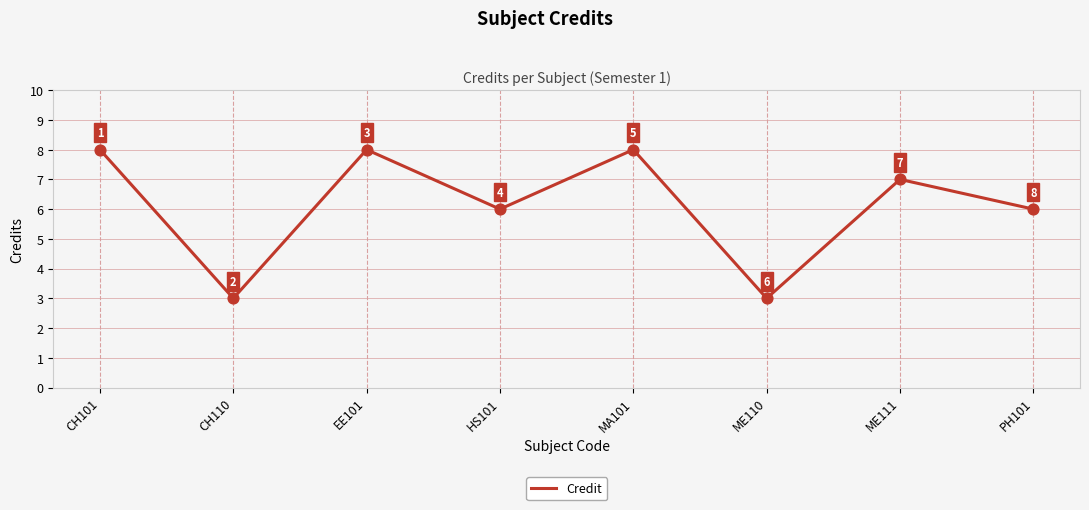

Approximately how many times larger is the value at ME111 compared to ME110?

2.3